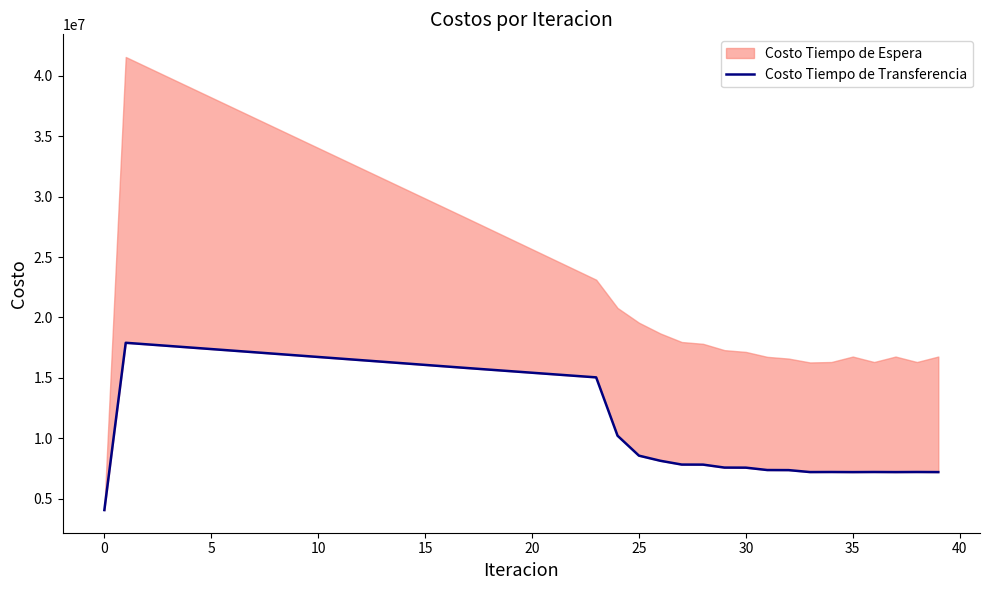

Where is the data nearest to the value 10972084?

24